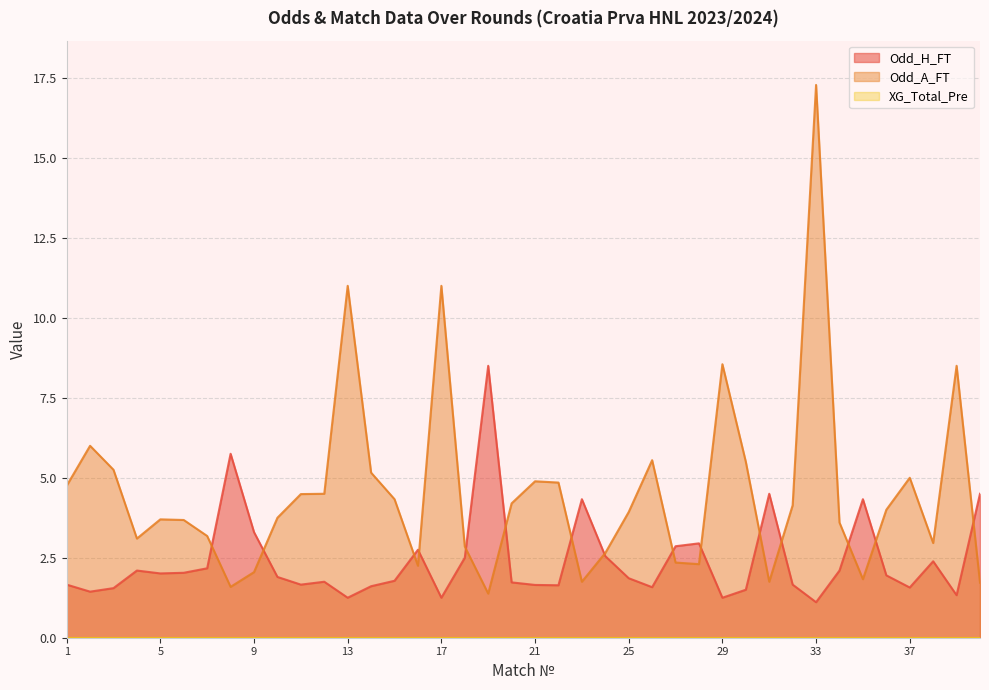

At which category is the sum across all series the highest?

33